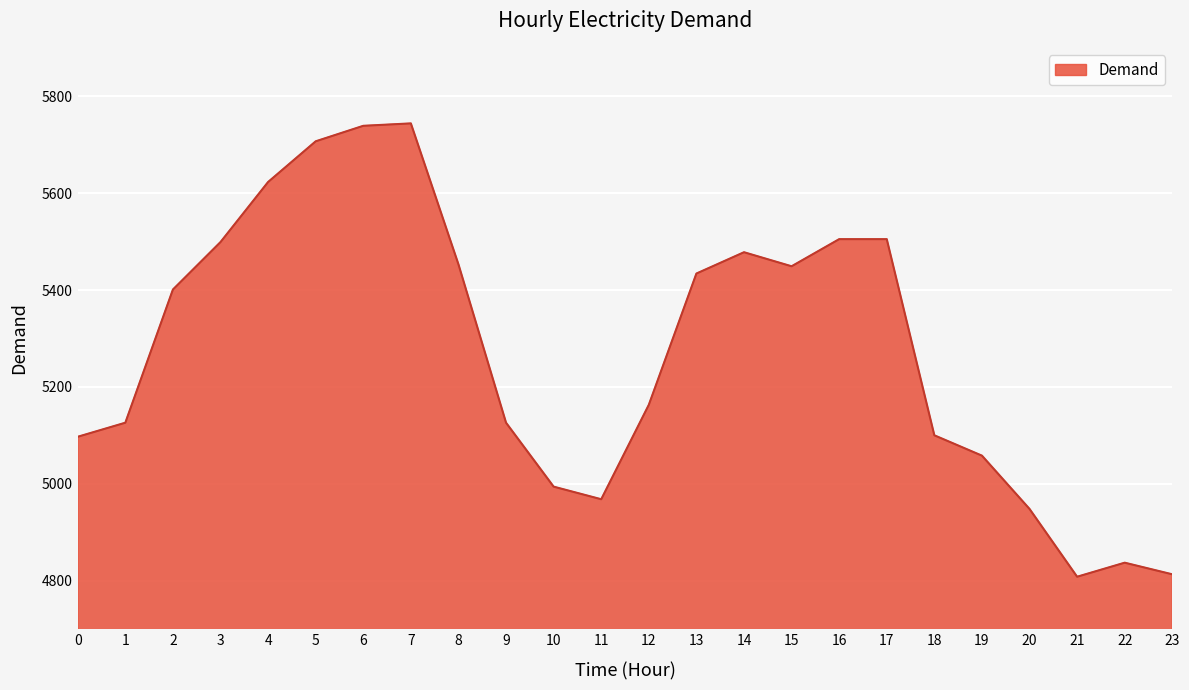

At which label is the value closest to 5276?

12